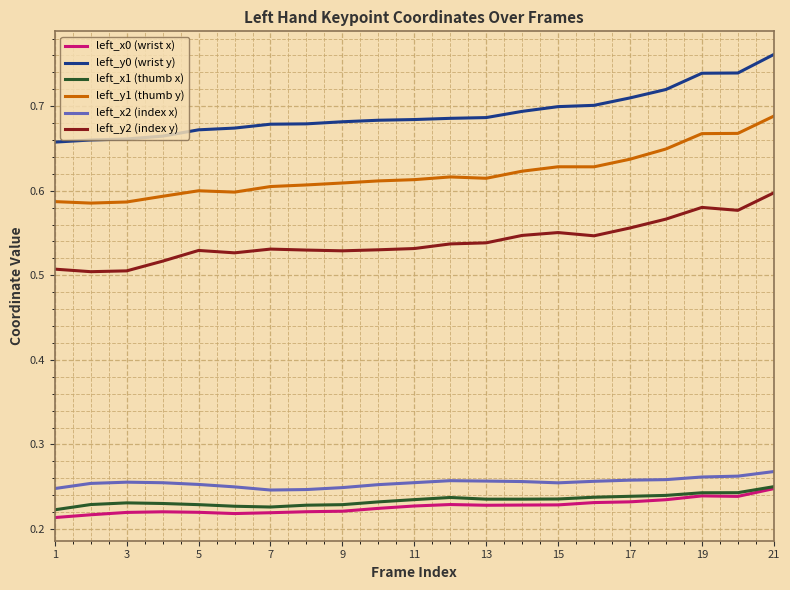

True or false: left_y0 (wrist y) and left_x2 (index x) cross at least once.

False